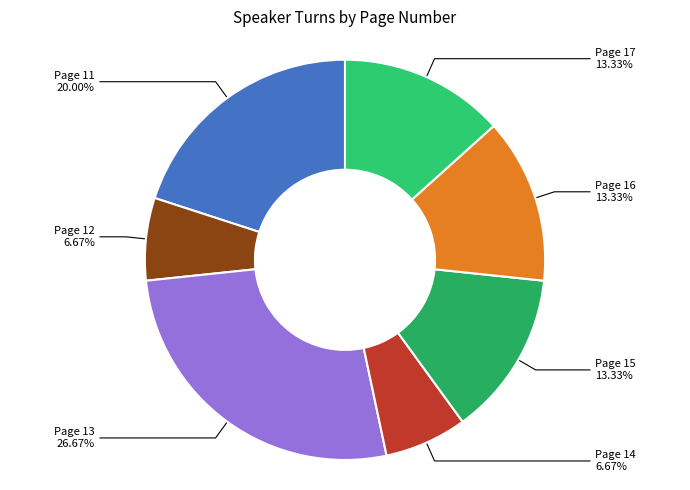

Which category has the biggest portion of the pie?

Page 13